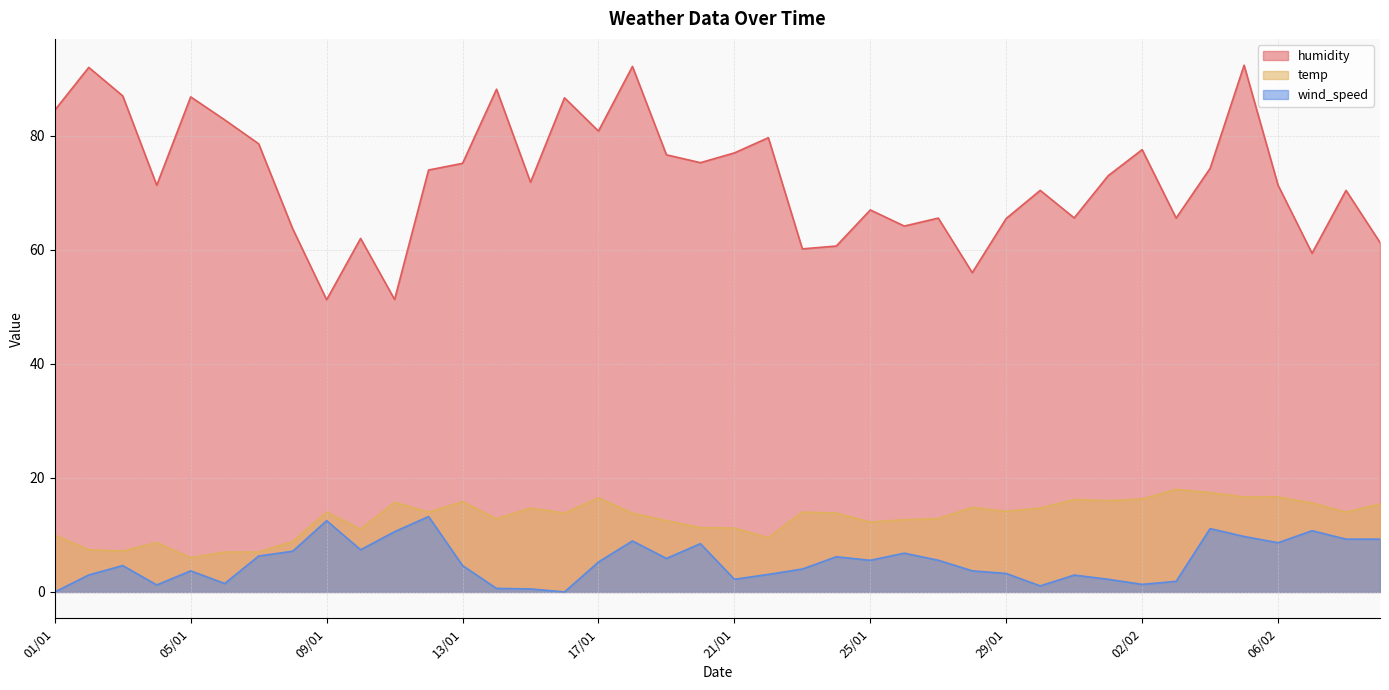

The wind_speed series shows 1.2 at 21/01. True or false?

False